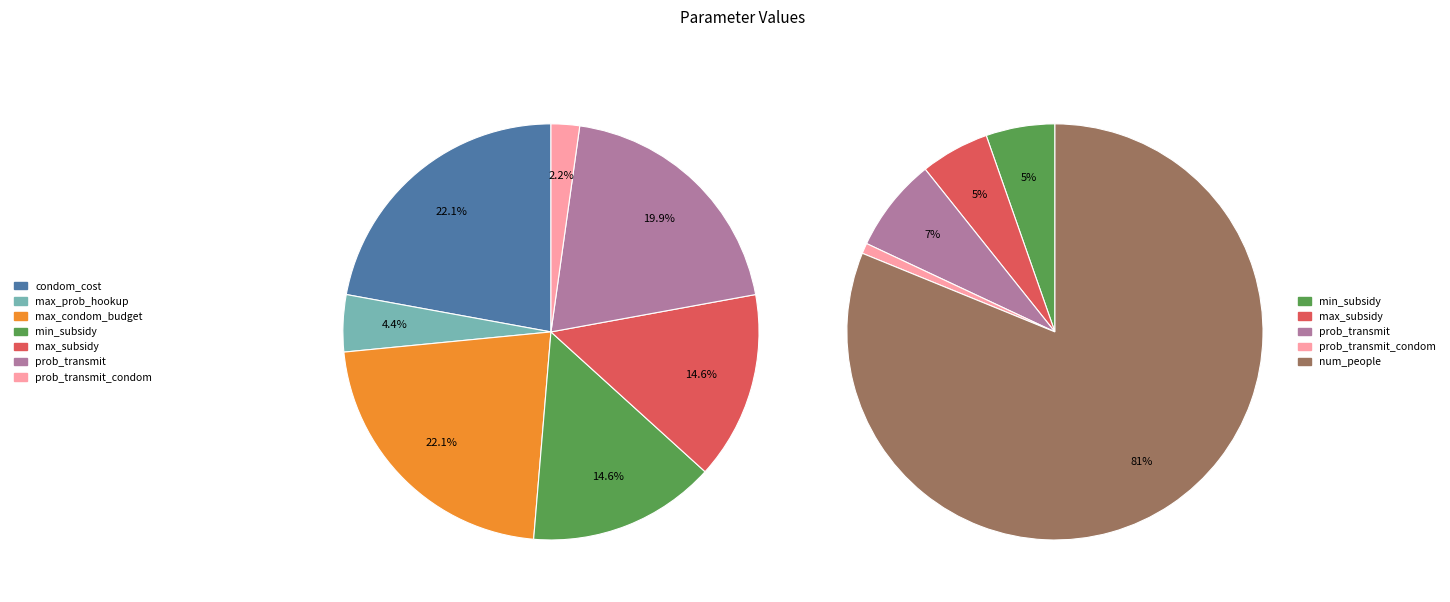

Combined, do min_subsidy and max_condom_budget account for over 50%?

No